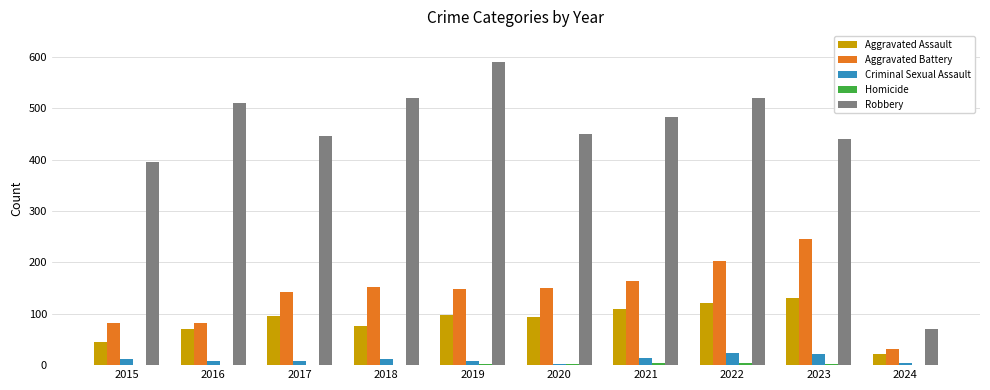

What is the difference between the Robbery values at 2018 and 2024?

450